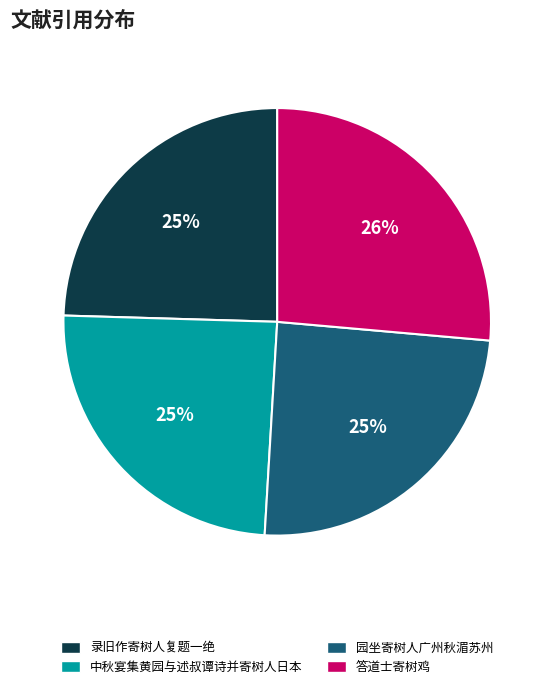

Does any single category account for the majority?

No